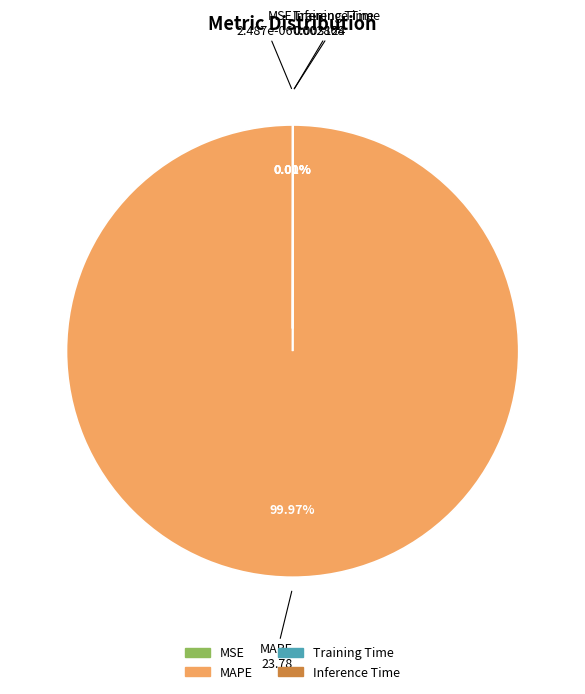

Which category accounts for the majority?

MAPE